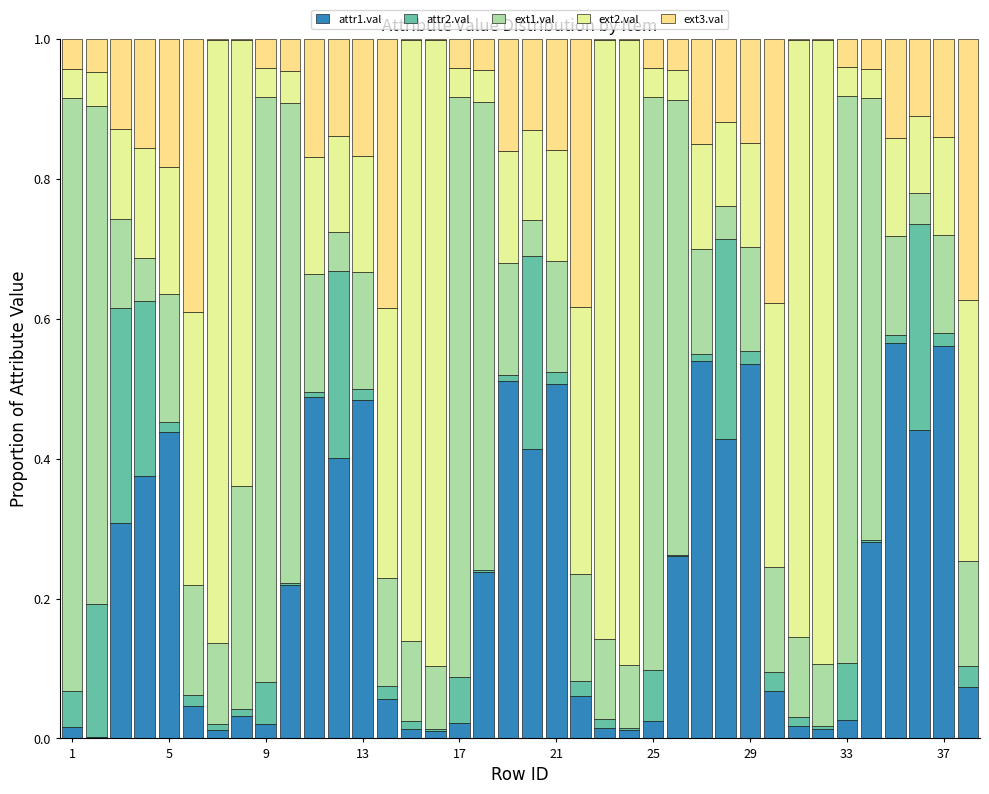

True or false: extAttr[3].valv has a value of 0.0 at 9.

False